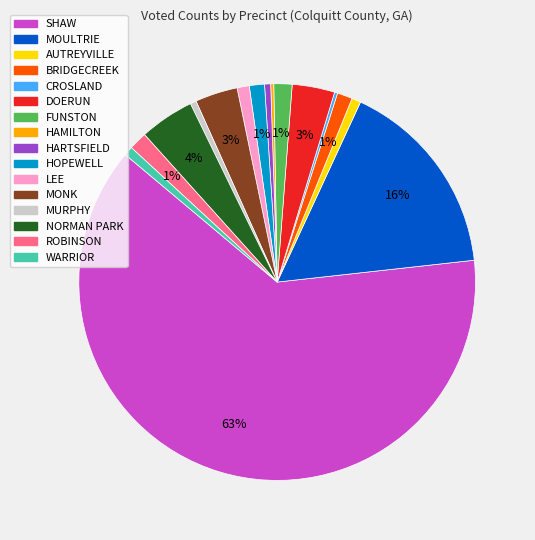

To the nearest percent, what is the average slice percentage?

6%